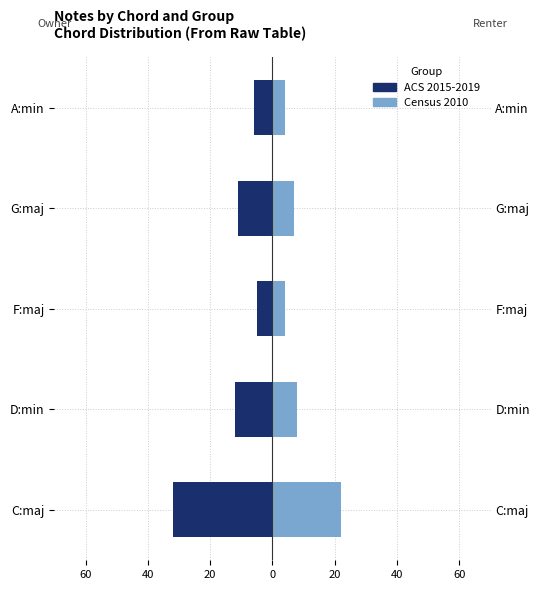

What is the difference between the maximum and minimum values in the ACS 2015-2019 series?

27